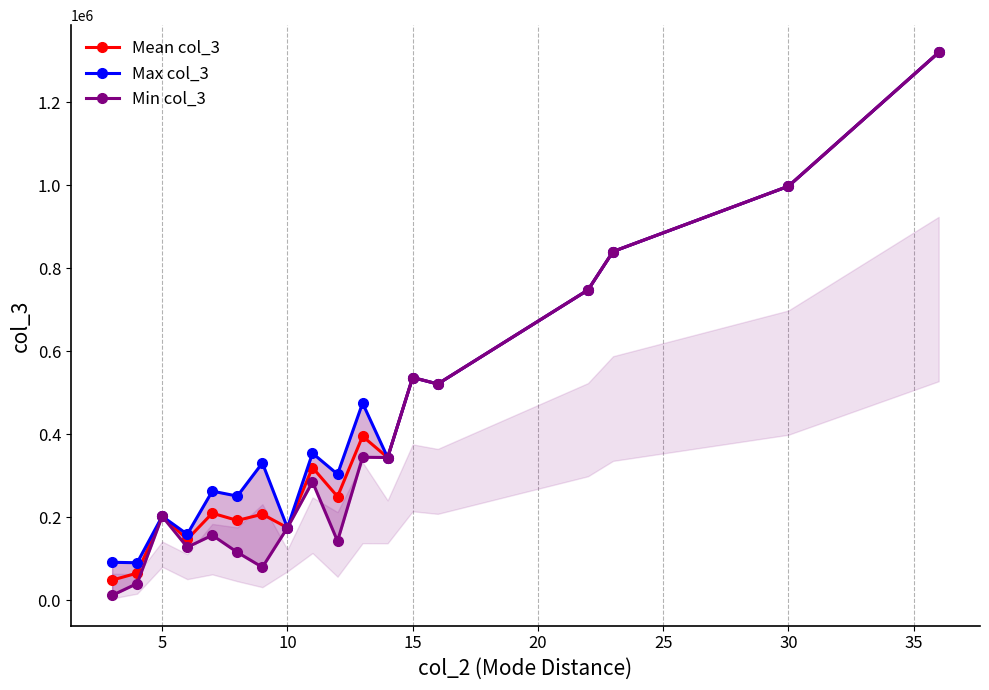

True or false: Mean col_3 and Max col_3 intersect in this chart.

False